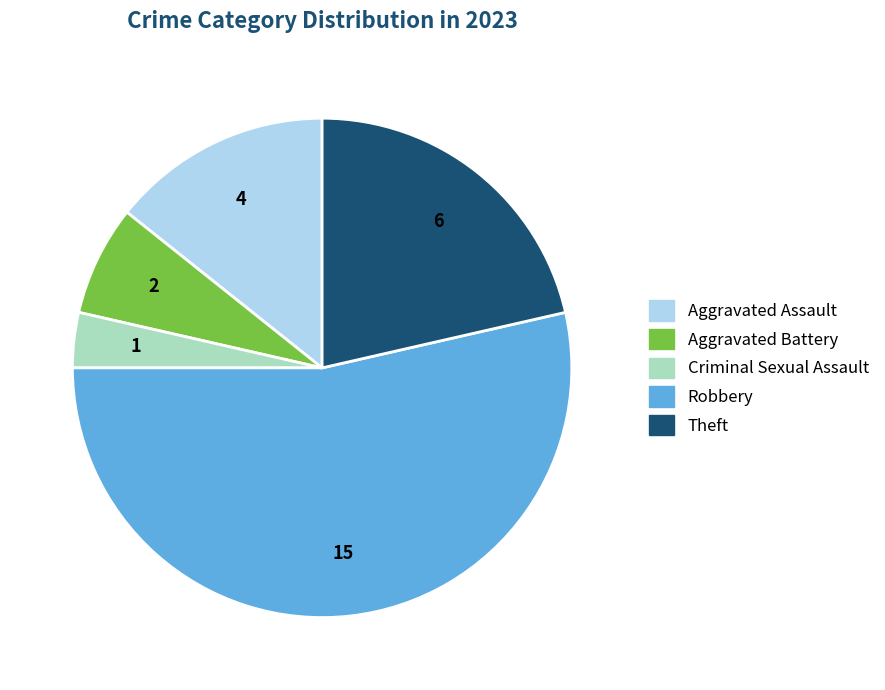

Which slice represents more than half of the pie?

Robbery